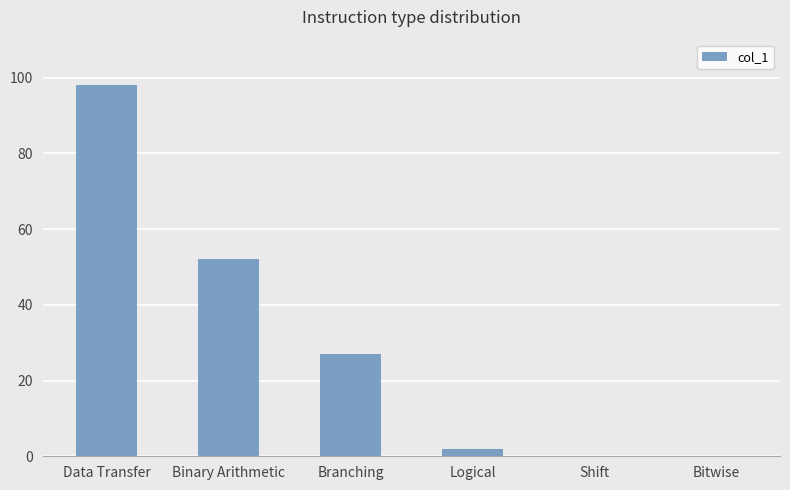

The chart shows a value of 98 at Data Transfer. True or false?

True